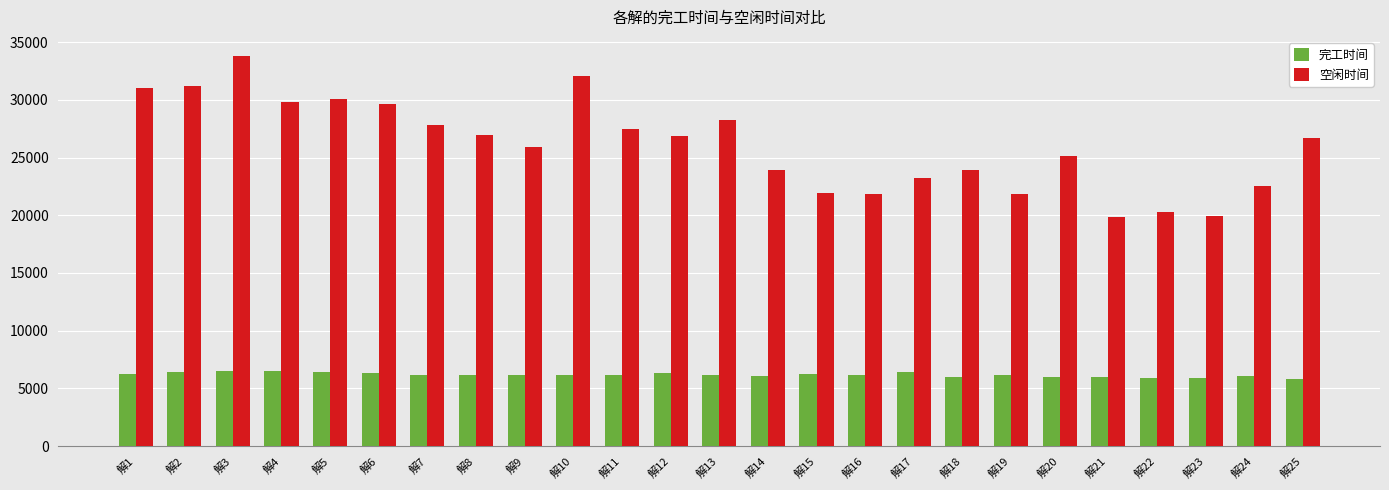

Rank the series by their maximum value, from lowest to highest.

完工时间, 空闲时间